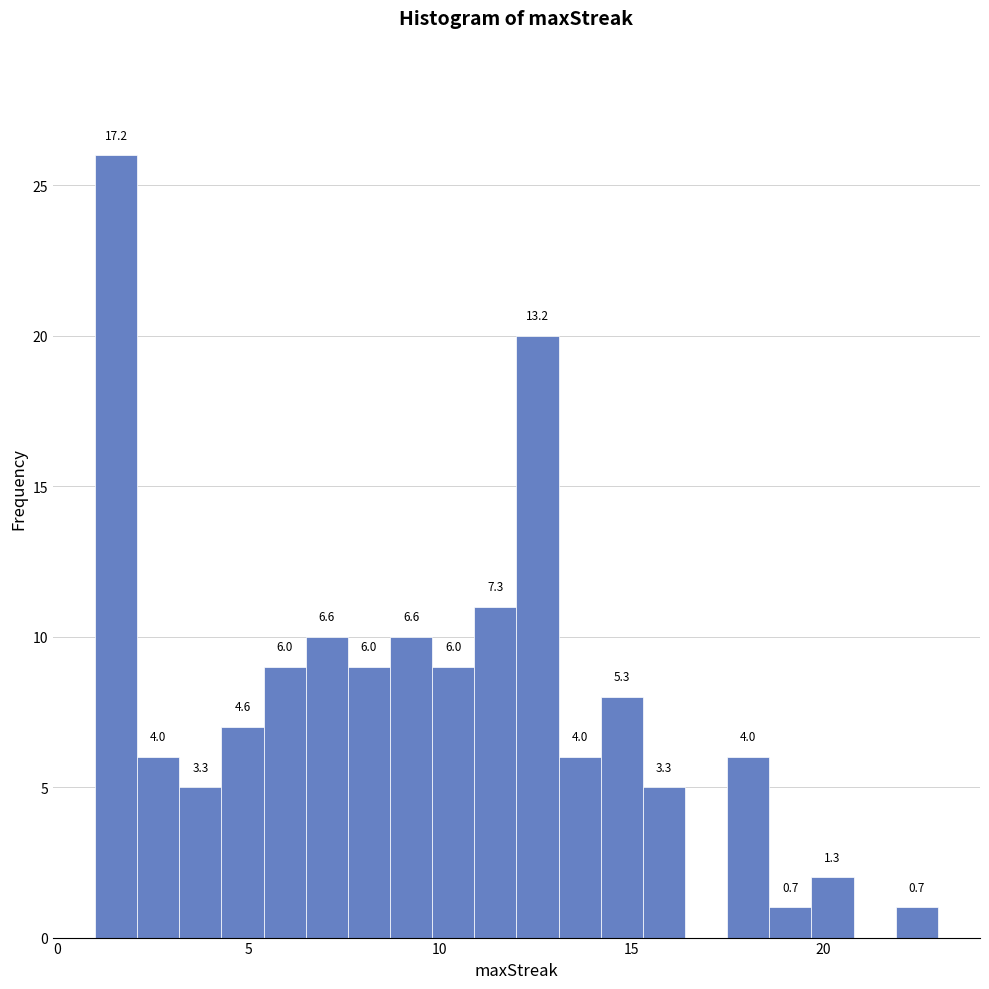

Read against the x-axis, roughly where is the centre of the tallest bar?

1.5